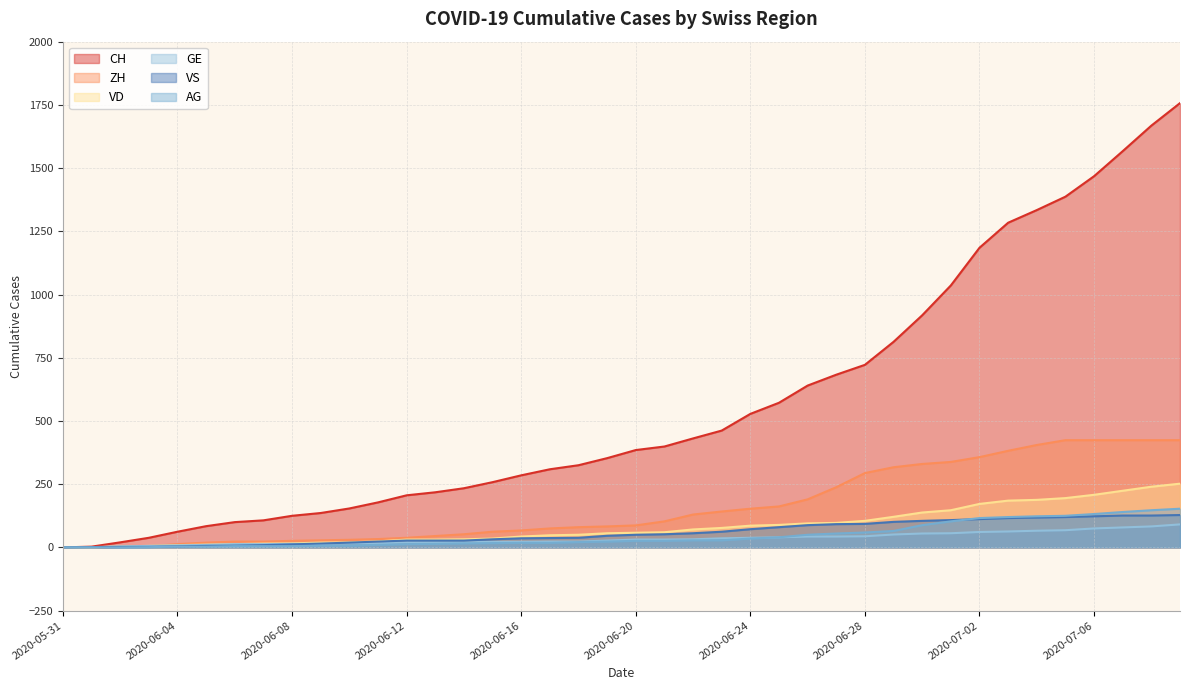

How many lines are shown in the chart?

6